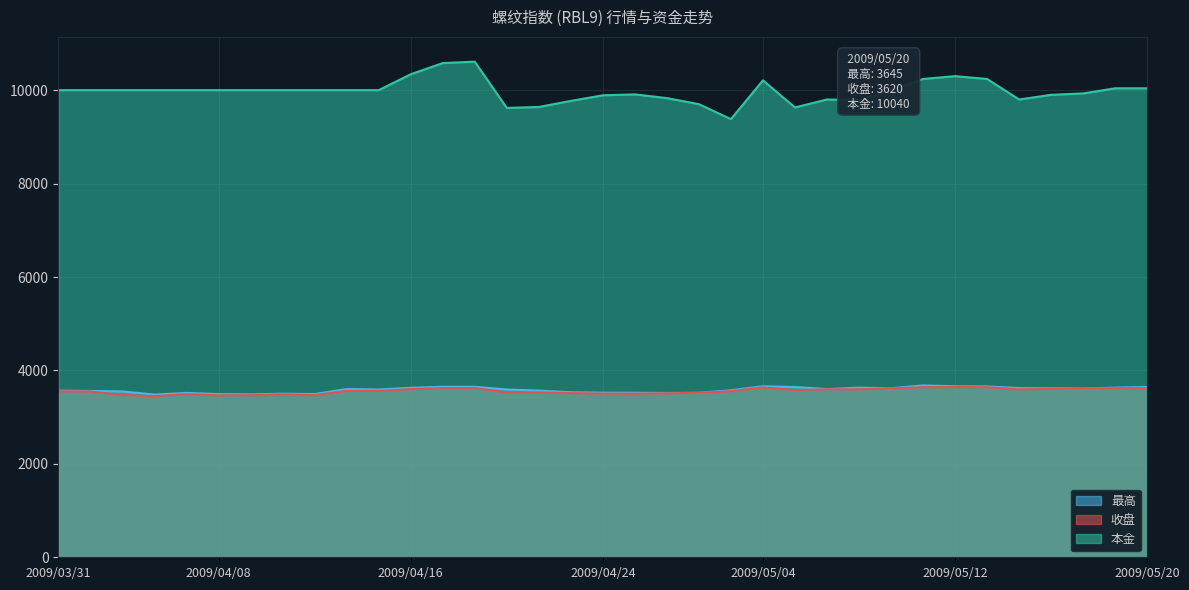

How many values in the 收盘 series exceed 3562?

17